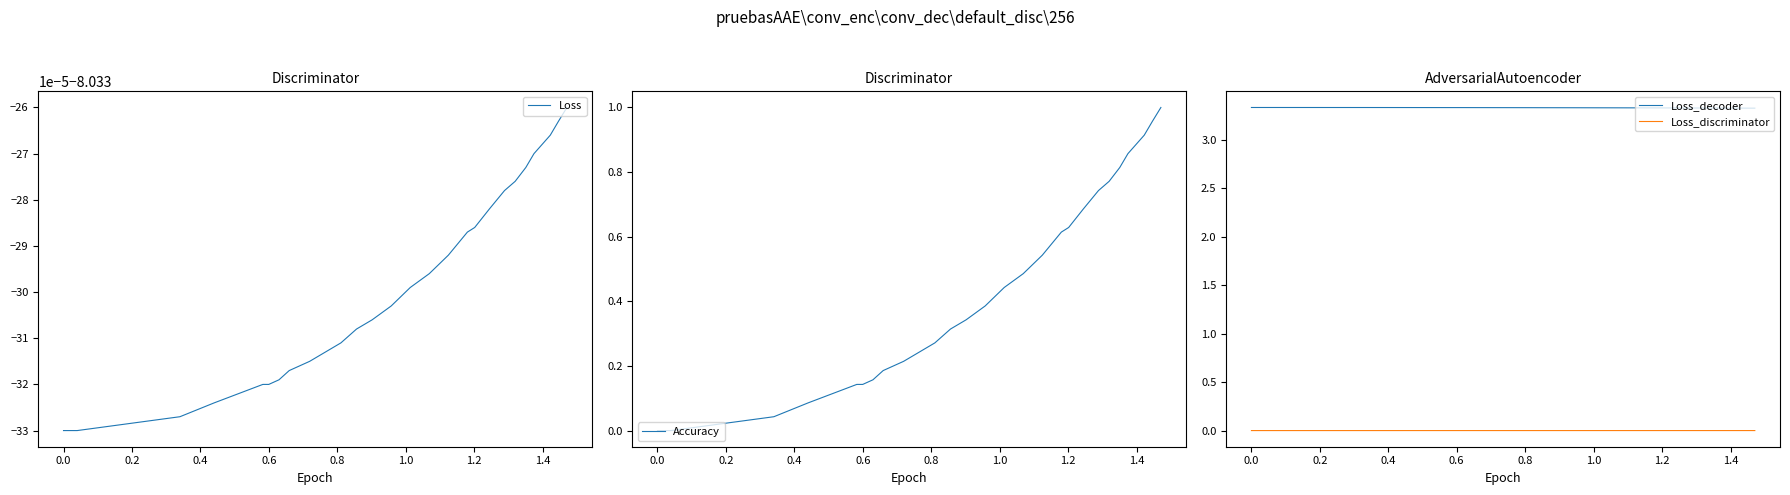

Rank the series by their maximum value, from highest to lowest.

Loss_decoder, Accuracy, Loss_discriminator, Loss